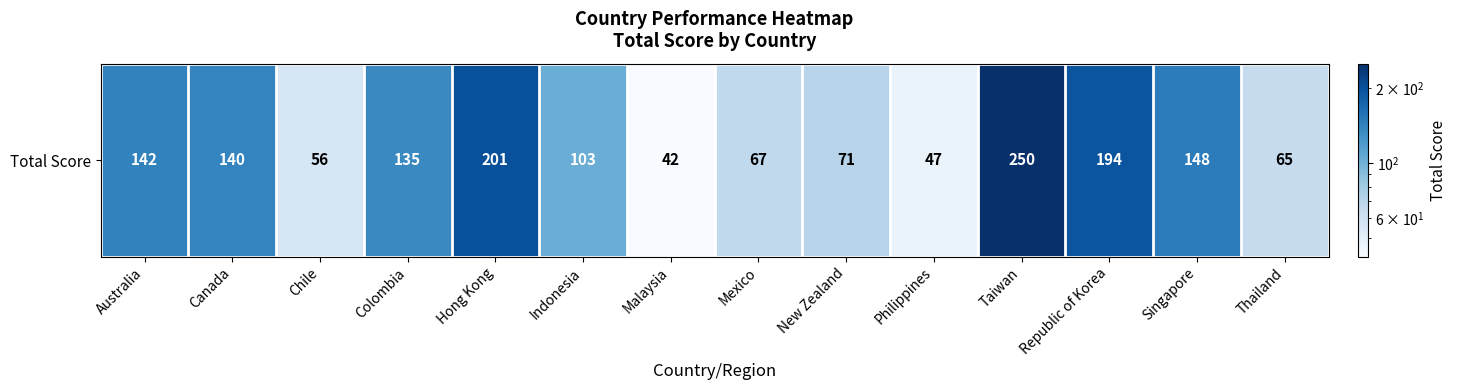

True or false: the data shows 332 at Republic of Korea.

False